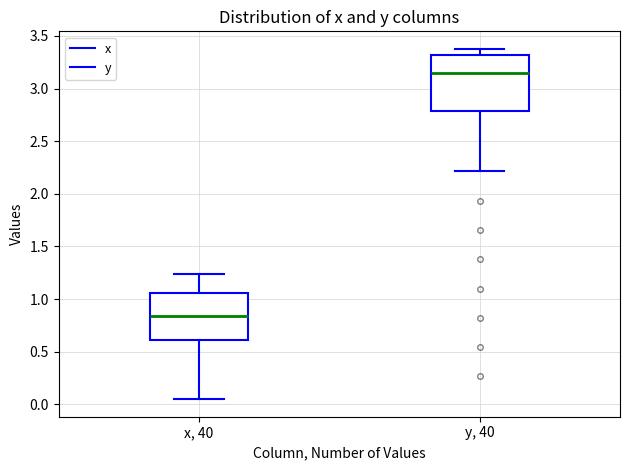

Which box is the tallest, from its lower edge to its upper edge?

y, 40